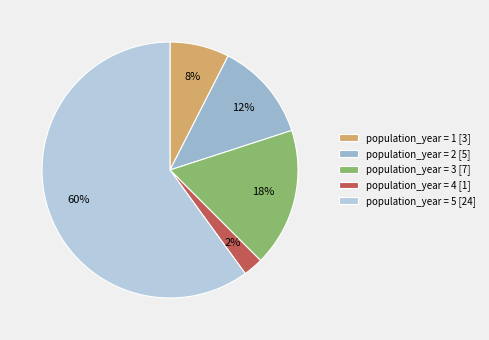

How many segments does this pie chart have?

5